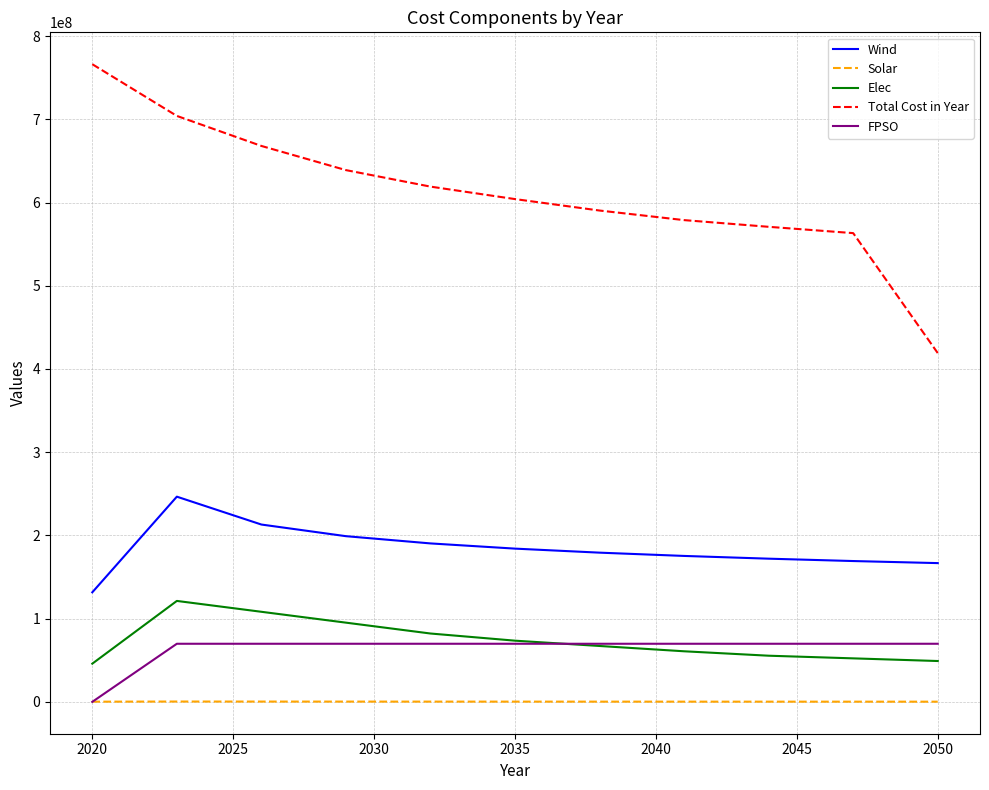

Which series has the largest total across all categories?

Total Cost in Year